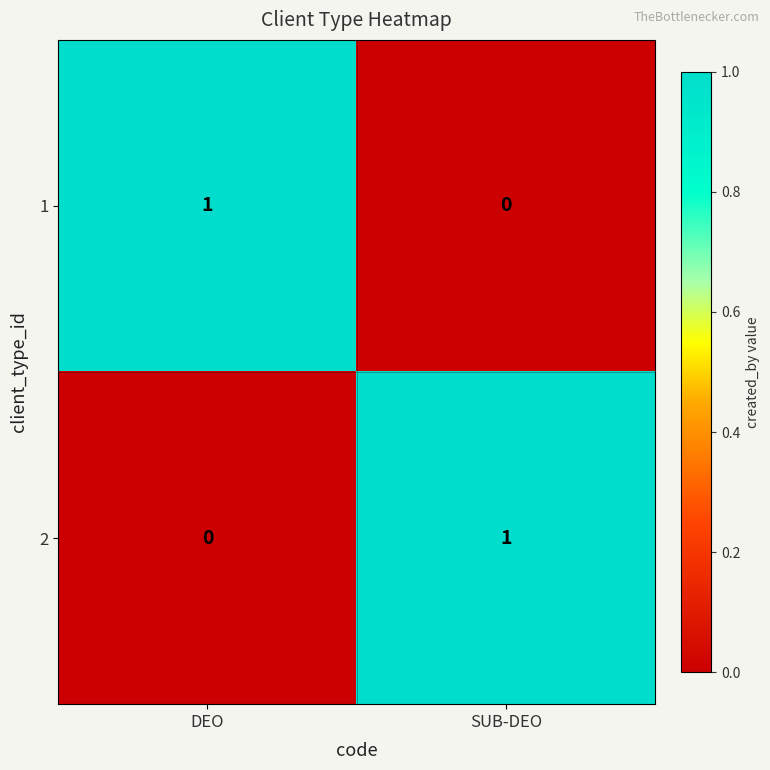

How many distinct data groups are displayed?

2